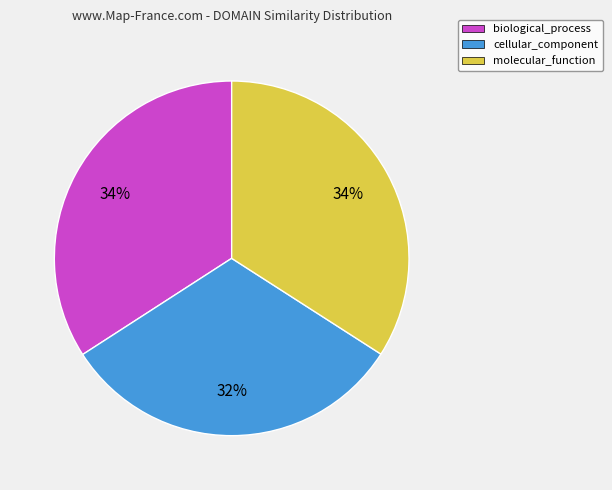

Does molecular_function account for over 50% of the chart?

No